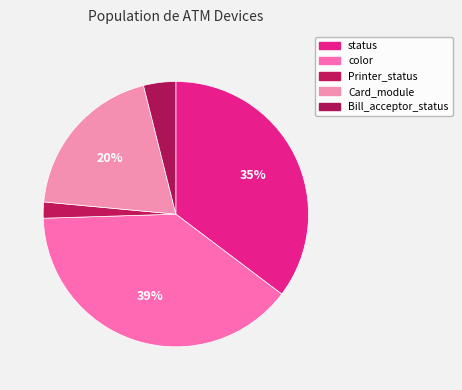

Count the number of slices in the pie.

5